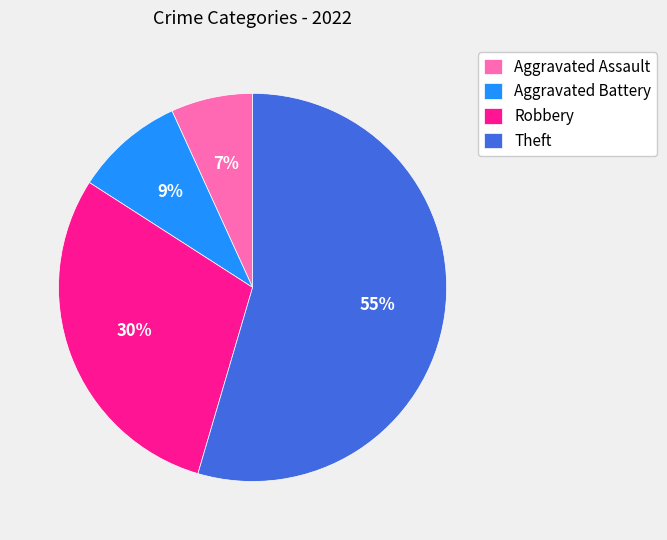

Rank the categories by value from lowest to highest.

Aggravated Assault, Aggravated Battery, Robbery, Theft